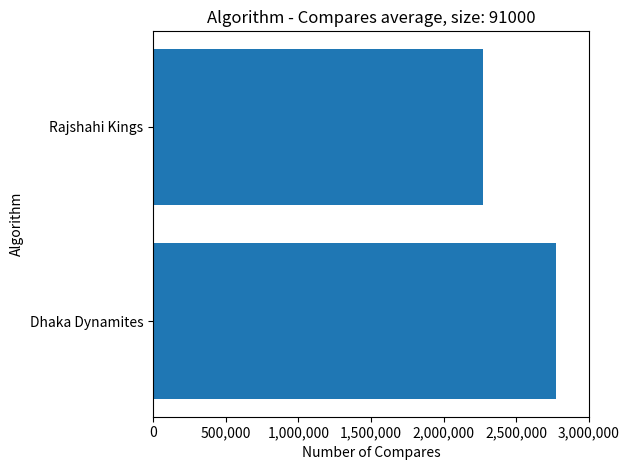

What is the change in value from Dhaka Dynamites to Rajshahi Kings?

-504000